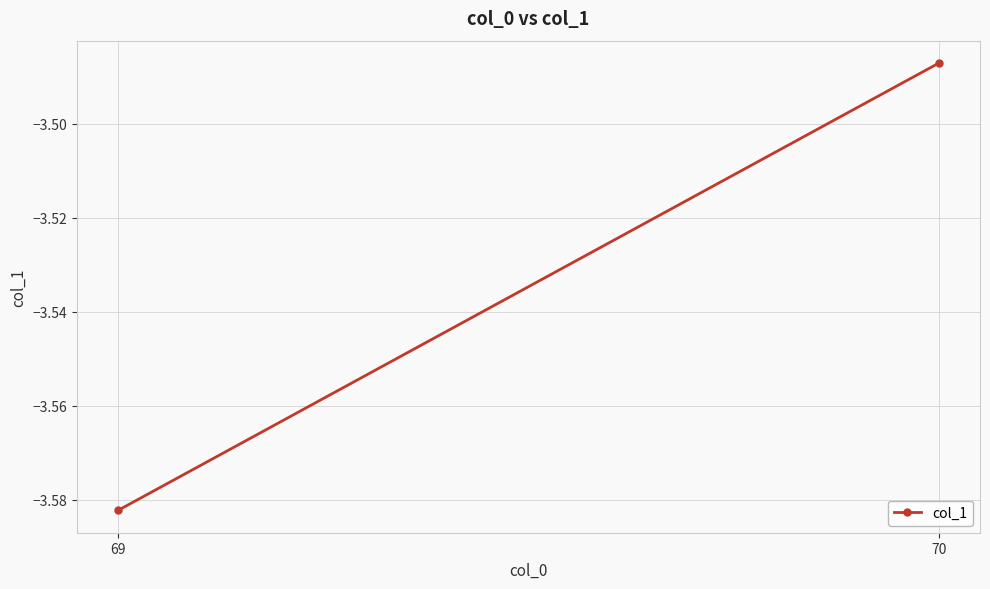

Which has a higher value, 70 or 69?

70